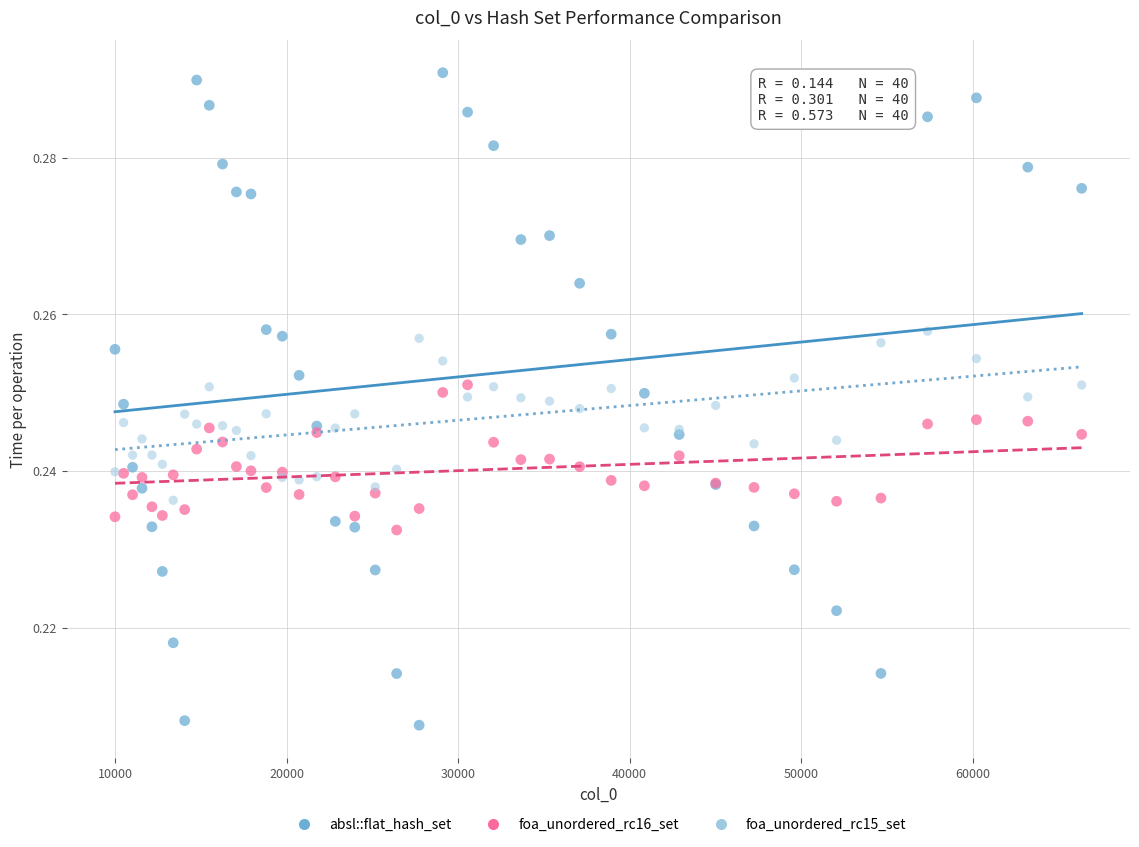

What are all the series names shown in the legend?

absl::flat_hash_set, foa_unordered_rc16_set, foa_unordered_rc15_set